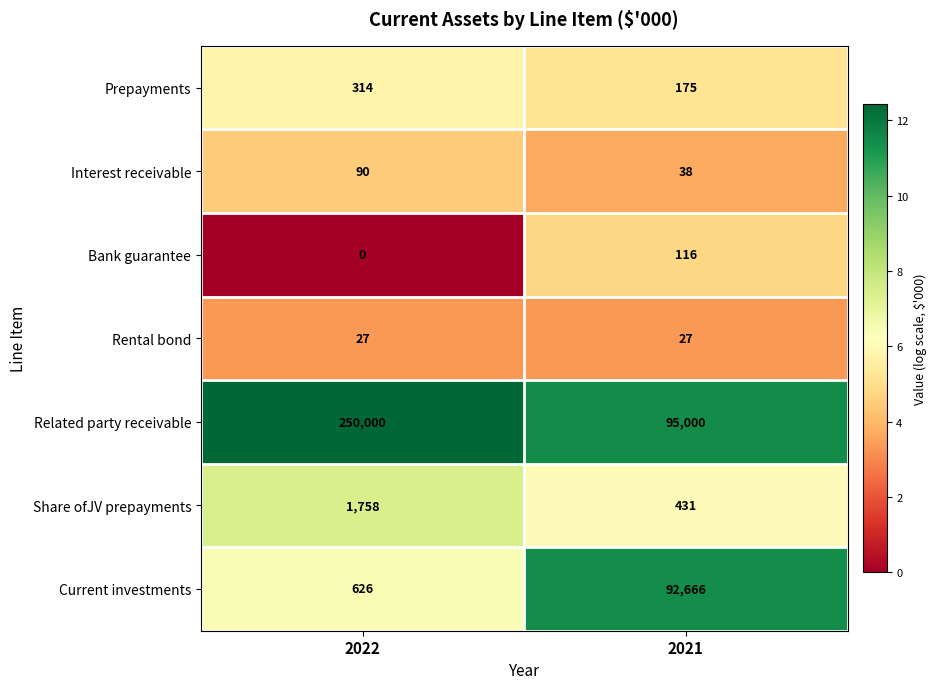

What is the total value across all series at 2022?

252815